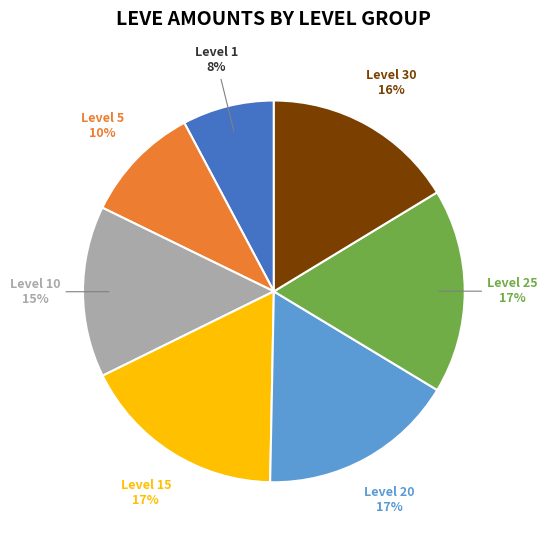

Which has a higher value, Level 30 or Level 15?

Level 15